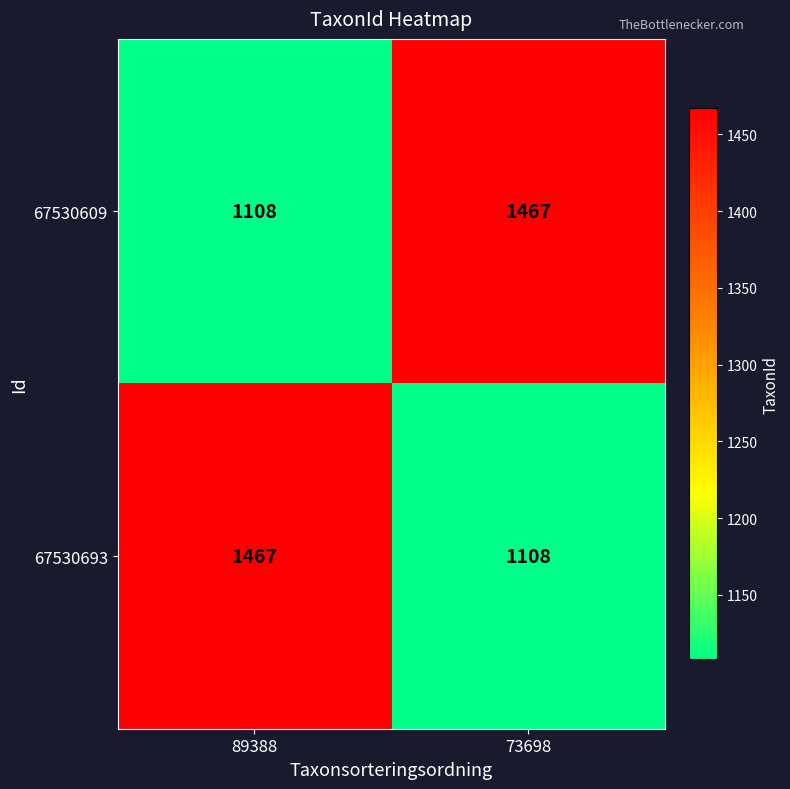

Is the value of 67530693 at 89388 greater than the value of 67530609 at 89388?

Yes